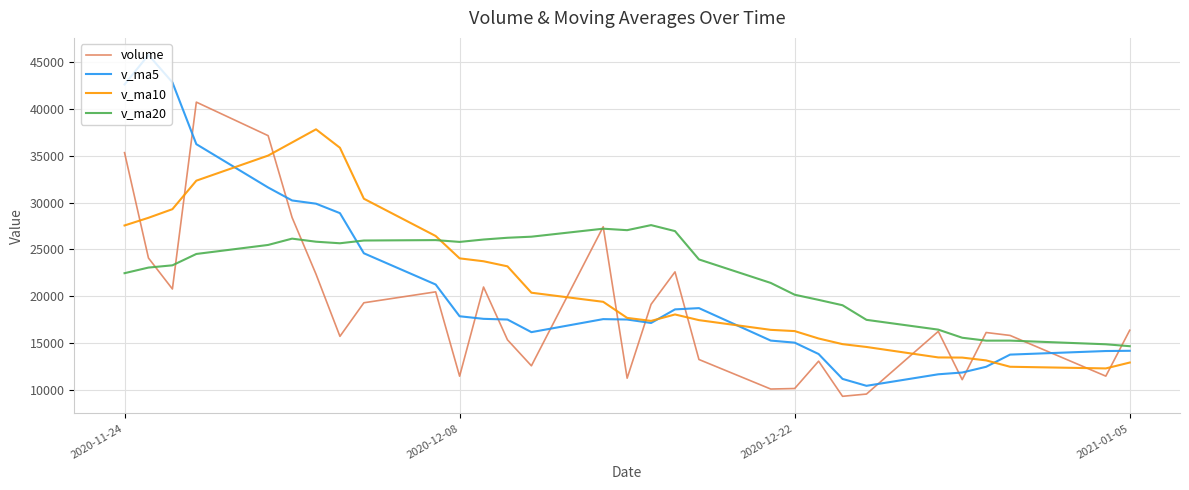

What is the minimum value shown in the chart?

9333.3